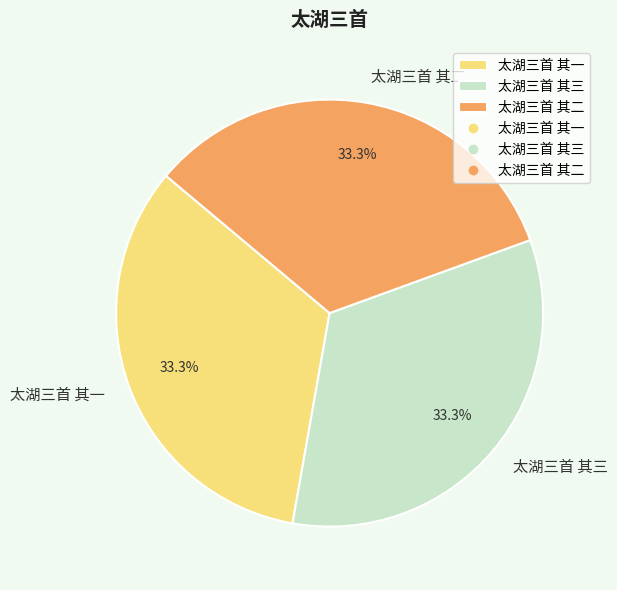

To the nearest percent, what percentage of the pie is 太湖三首 其三?

33%